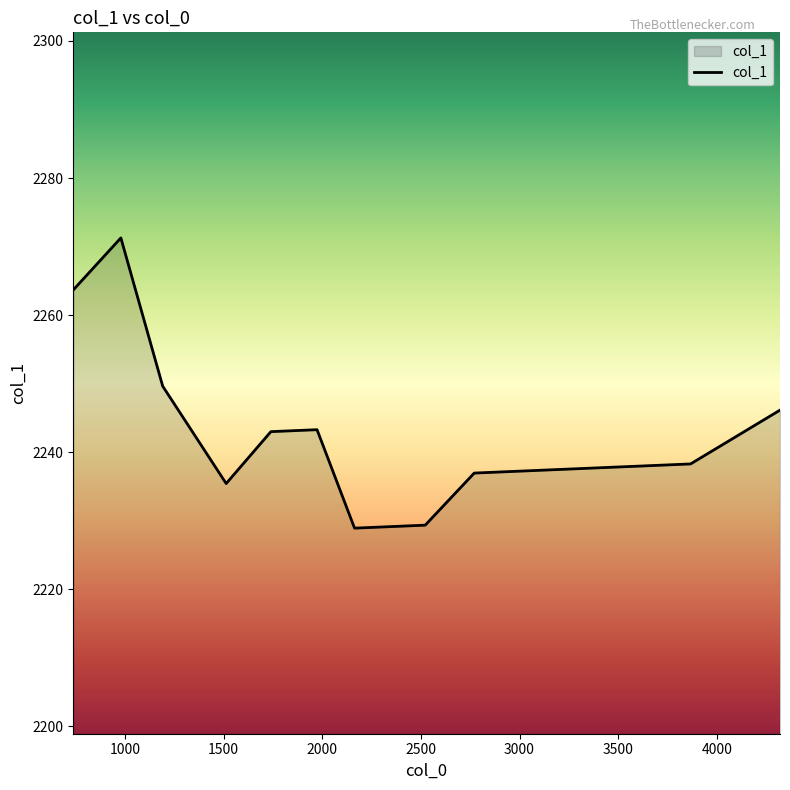

What is the smallest value displayed?

2228.9